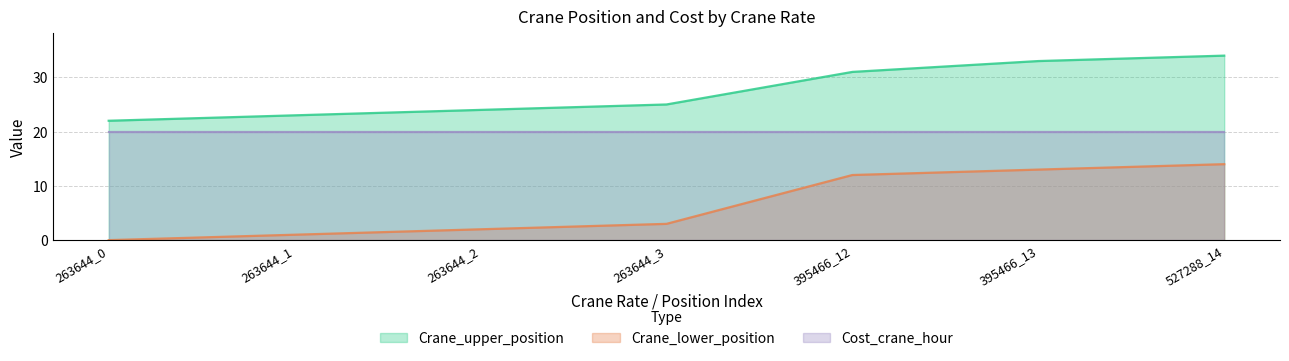

True or false: Crane_lower_position and Crane_upper_position cross at least once.

False